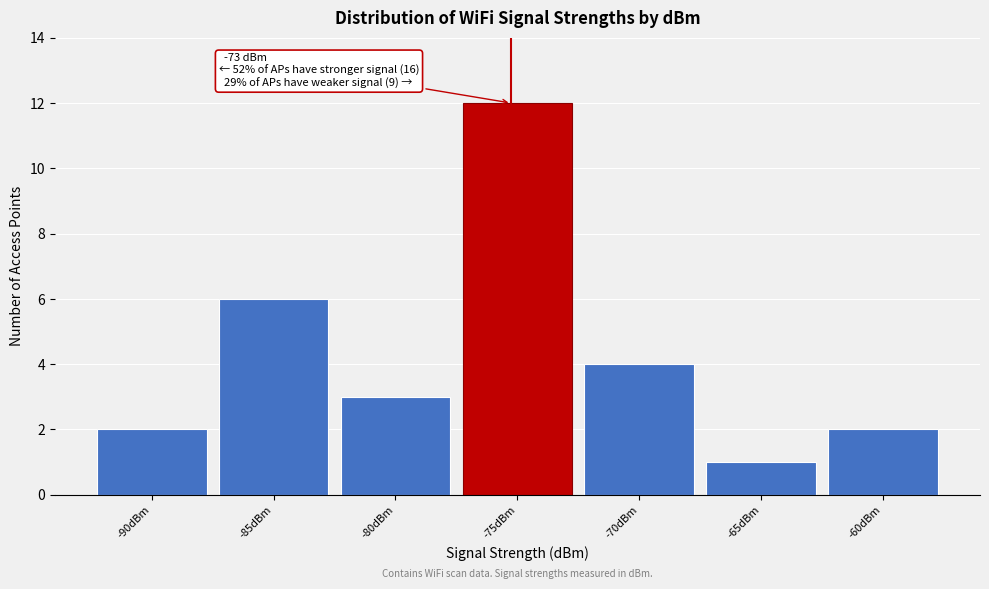

Reading right to left, transcribe all the data shown in this chart.

2	1	4	12	3	6	2